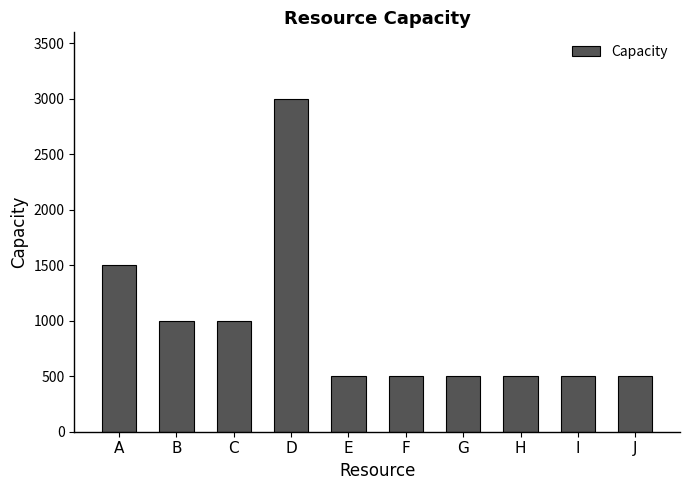

True or false: the data shows 800 at I.

False